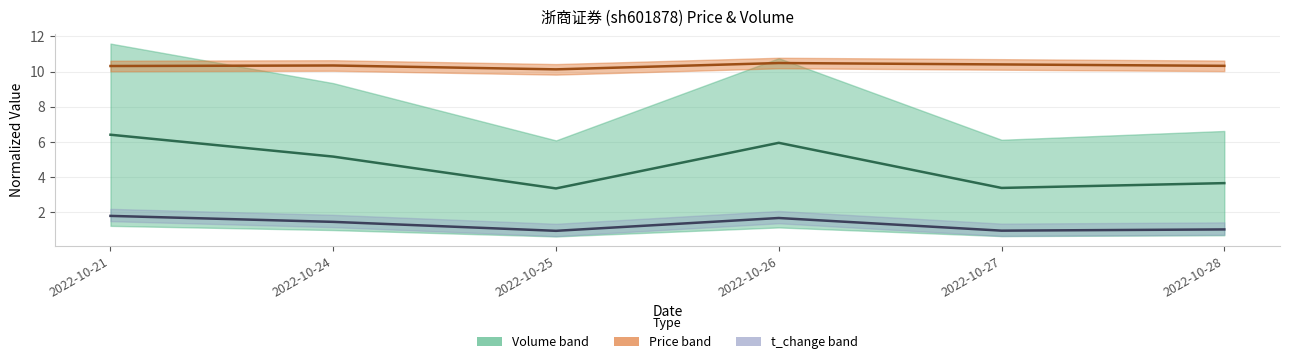

In Volume mid, how many points are higher than both neighbors (excluding endpoints)?

1